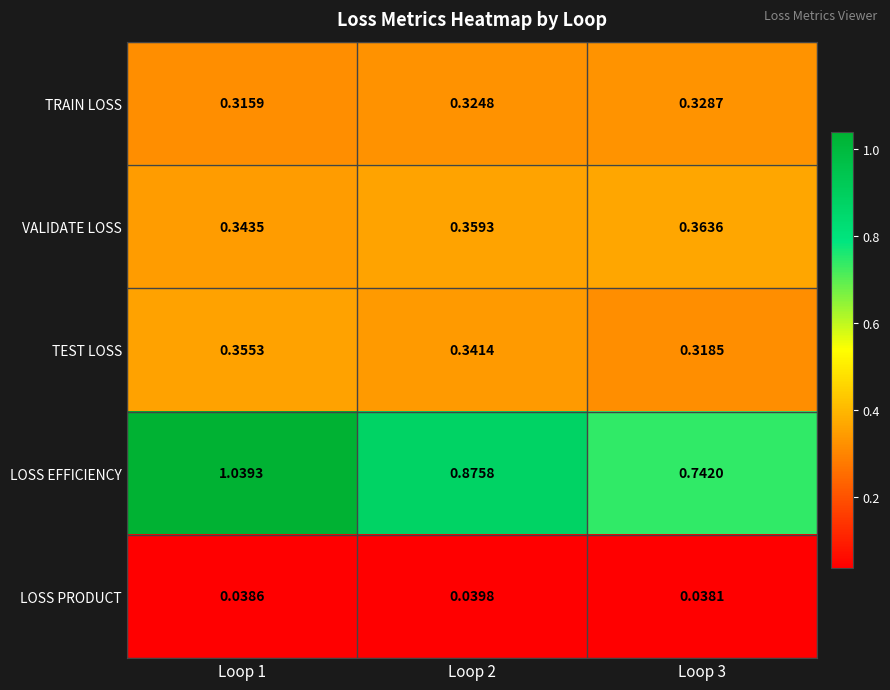

Rank the series at Loop 2 from lowest to highest value.

LOSS PRODUCT, TRAIN LOSS, TEST LOSS, VALIDATE LOSS, LOSS EFFICIENCY